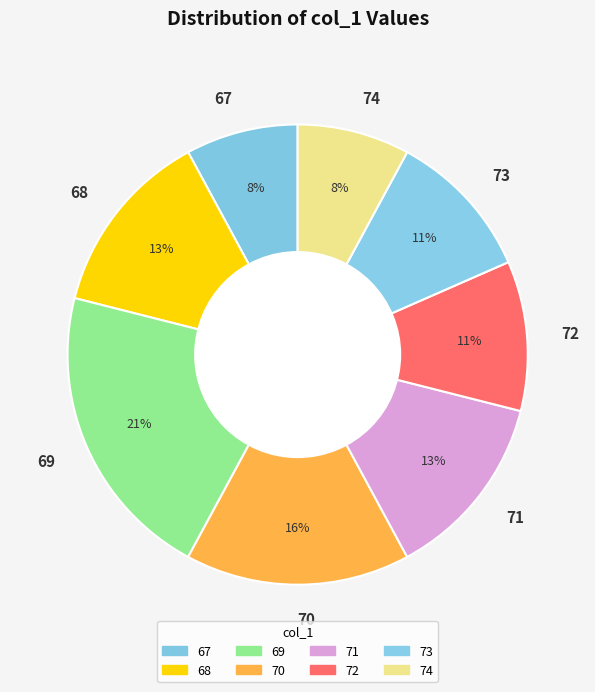

What is the largest slice in the pie chart?

69